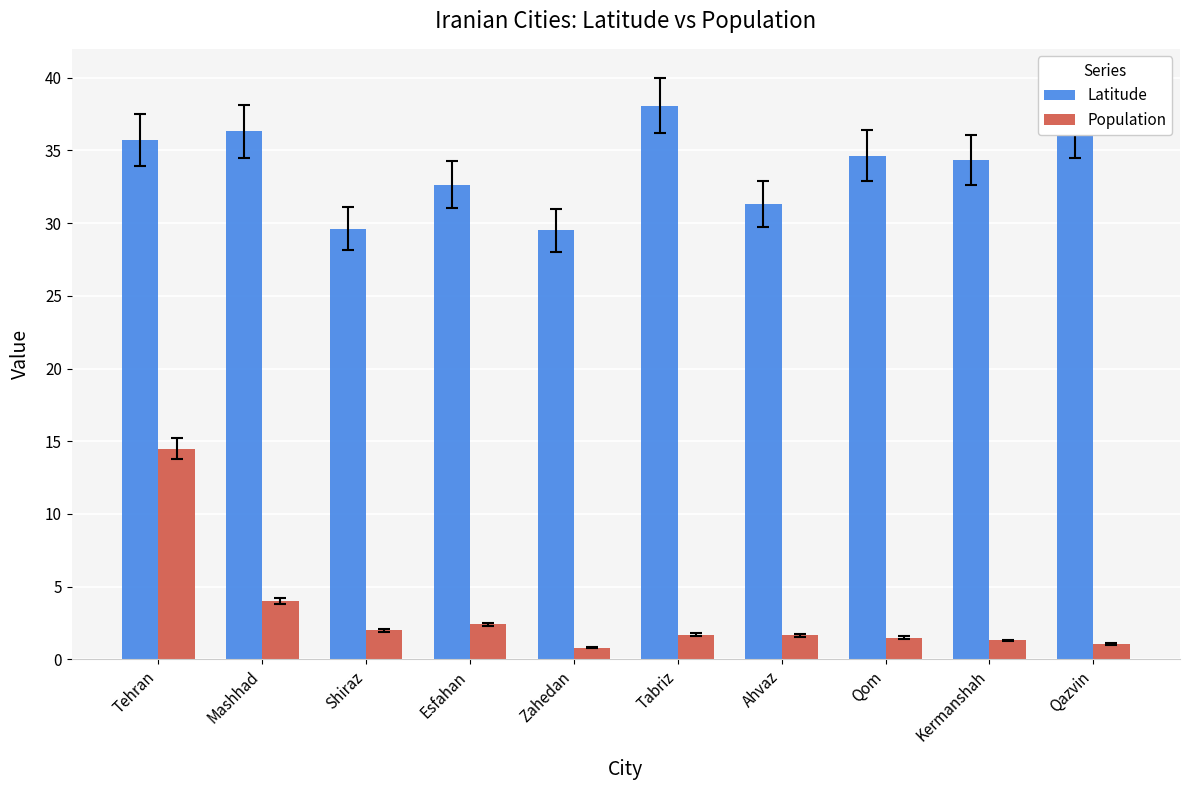

At which category does the chart reach its peak across all series?

Tabriz